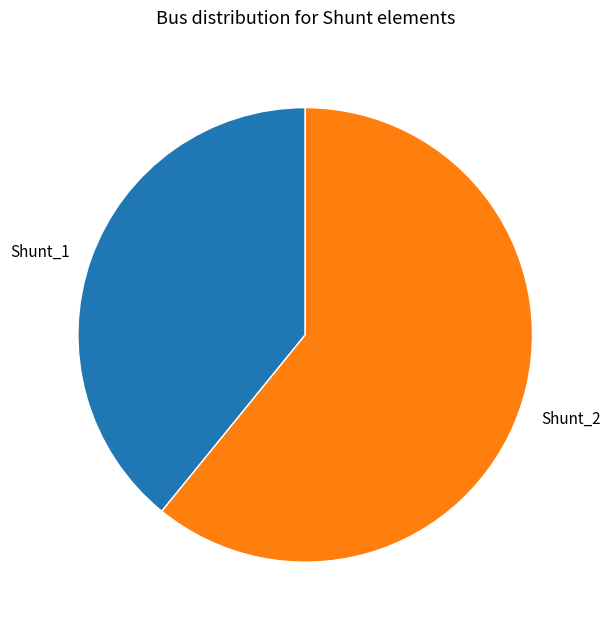

Which slice is the largest?

Shunt_2